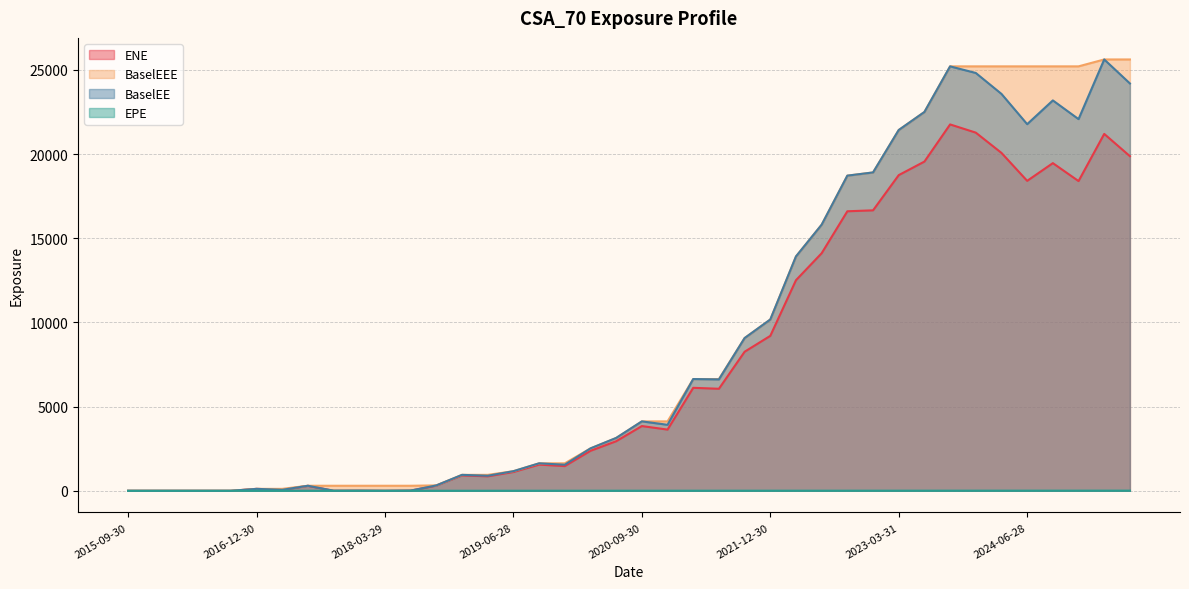

True or false: BaselEE has a value of 1838.8 at 2019-06-28.

False